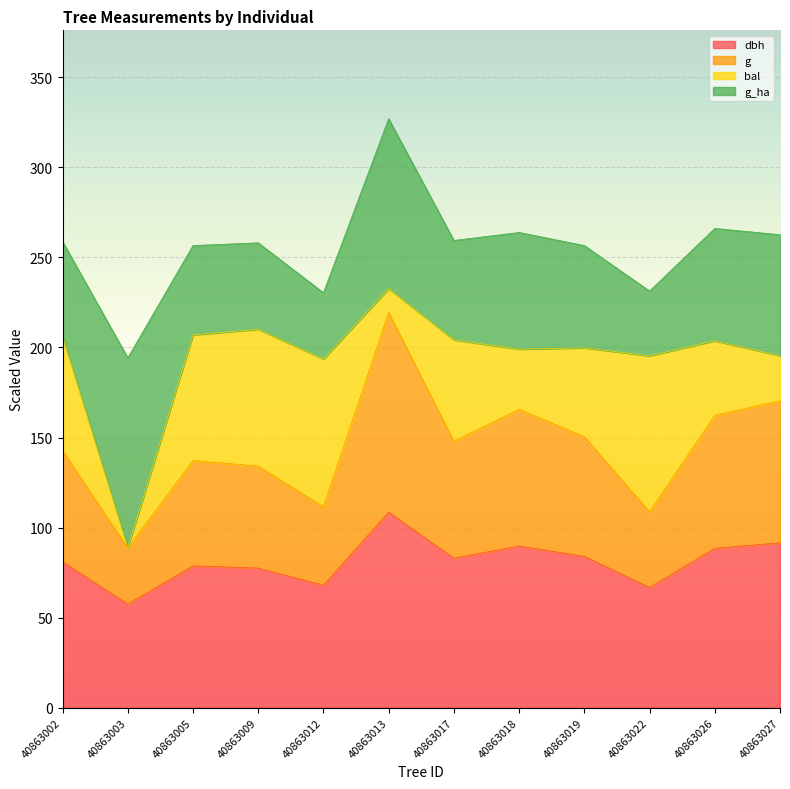

At which category is the sum across all series the highest?

40863013